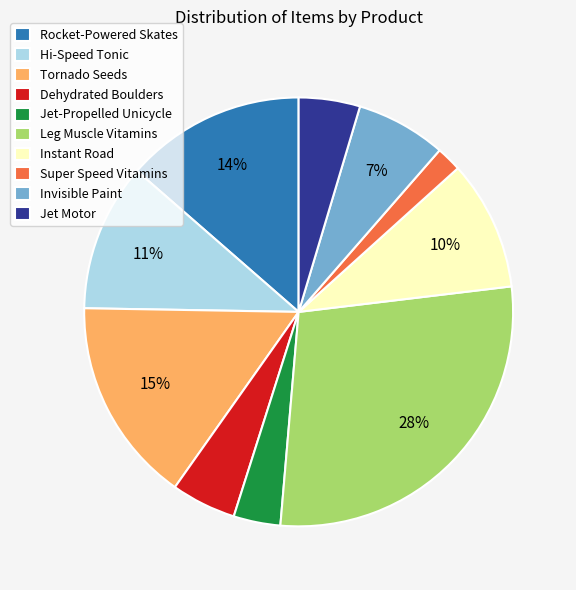

Count the number of slices in the pie.

10